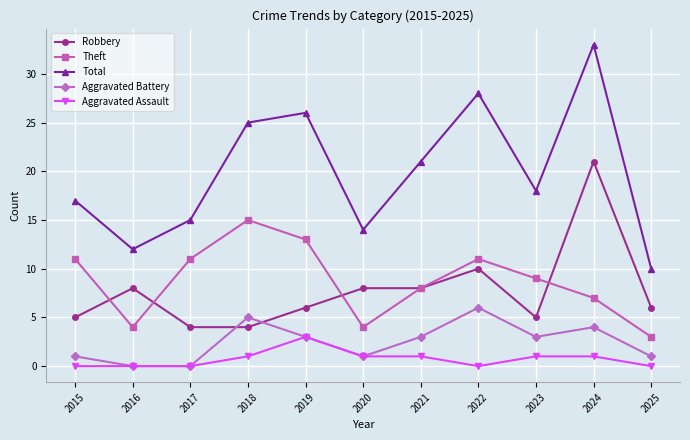

What is the difference between the highest and lowest values at 2023?

17